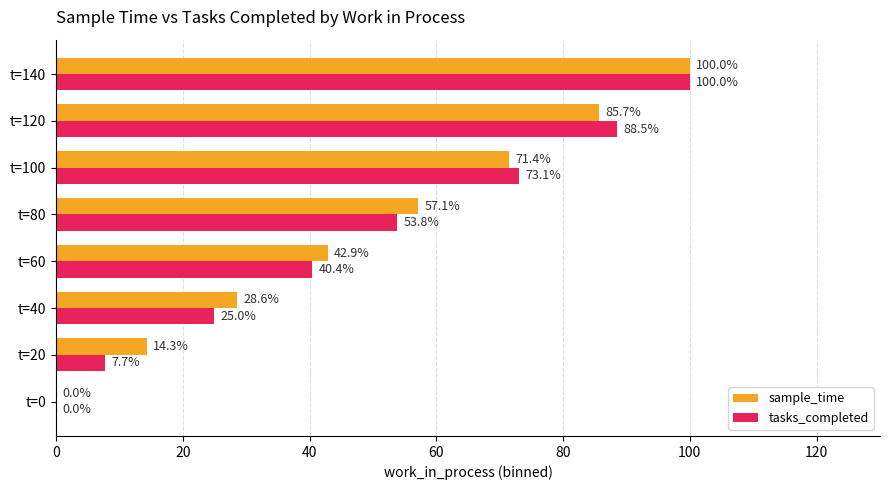

The tasks_completed series shows 43.6 at t=40. True or false?

False